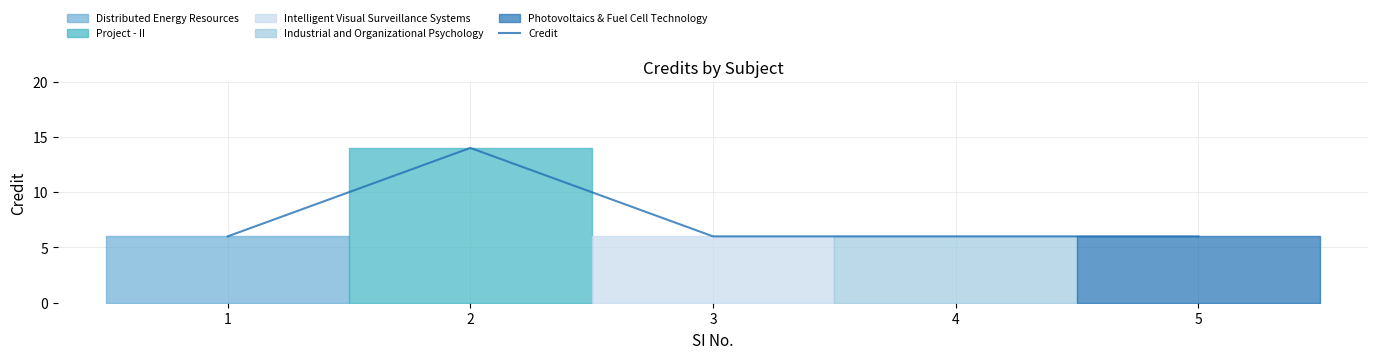

List the labels in order of value, largest first.

2, 1, 3, 4, 5